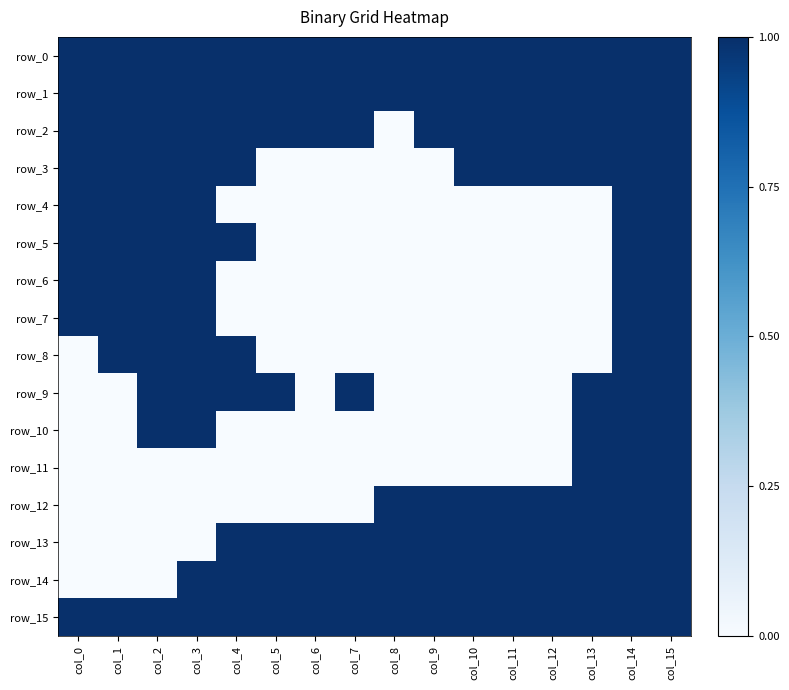

Reading left to right, list all the values displayed in this chart.

row_0: 1	1	1	1	1	1	1	1	1	1	1	1	1	1	1	1
row_1: 1	1	1	1	1	1	1	1	1	1	1	1	1	1	1	1
row_2: 1	1	1	1	1	1	1	1	0	1	1	1	1	1	1	1
row_3: 1	1	1	1	1	0	0	0	0	0	1	1	1	1	1	1
row_4: 1	1	1	1	0	0	0	0	0	0	0	0	0	0	1	1
row_5: 1	1	1	1	1	0	0	0	0	0	0	0	0	0	1	1
row_6: 1	1	1	1	0	0	0	0	0	0	0	0	0	0	1	1
row_7: 1	1	1	1	0	0	0	0	0	0	0	0	0	0	1	1
row_8: 0	1	1	1	1	0	0	0	0	0	0	0	0	0	1	1
row_9: 0	0	1	1	1	1	0	1	0	0	0	0	0	1	1	1
row_10: 0	0	1	1	0	0	0	0	0	0	0	0	0	1	1	1
row_11: 0	0	0	0	0	0	0	0	0	0	0	0	0	1	1	1
row_12: 0	0	0	0	0	0	0	0	1	1	1	1	1	1	1	1
row_13: 0	0	0	0	1	1	1	1	1	1	1	1	1	1	1	1
row_14: 0	0	0	1	1	1	1	1	1	1	1	1	1	1	1	1
row_15: 1	1	1	1	1	1	1	1	1	1	1	1	1	1	1	1